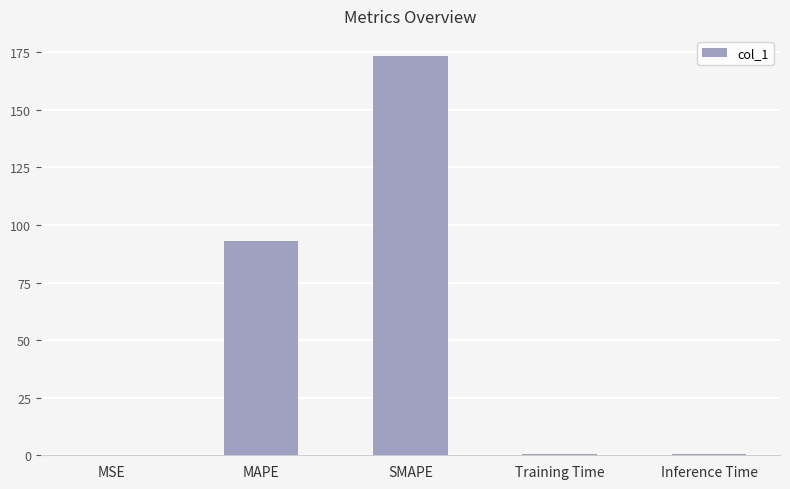

What is the ratio of the value at SMAPE to the value at MAPE?

1.9